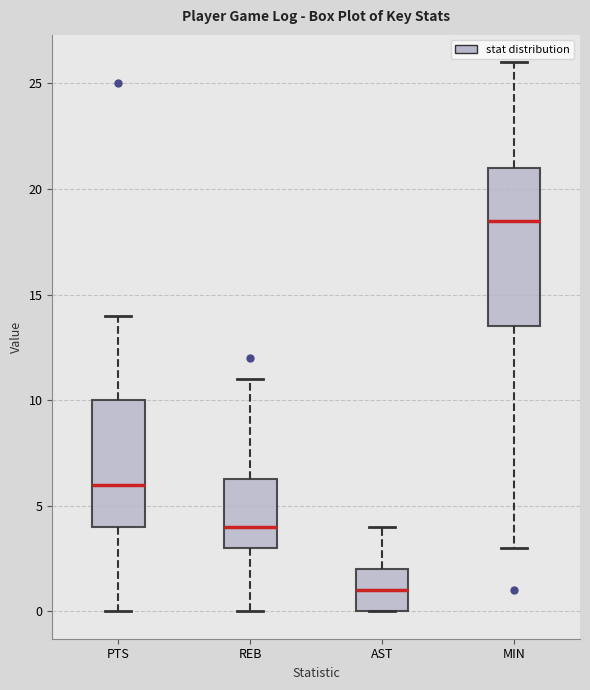

Reading left to right, transcribe this box plot: for each box, give where its median line is, the range the box spans, and where its two whiskers end, as read against the y-axis. The values are not printed on the chart, so give them approximately, as read against the axis.

PTS: median 6.0, box 4.0 to 10.0, whiskers 0.0 to 14.0
REB: median 4.0, box 3.0 to 6.5, whiskers 0.0 to 11.0
AST: median 1.0, box 0.0 to 2.0, whiskers 0.0 to 4.0
MIN: median 18.5, box 13.5 to 21.0, whiskers 3.0 to 26.0